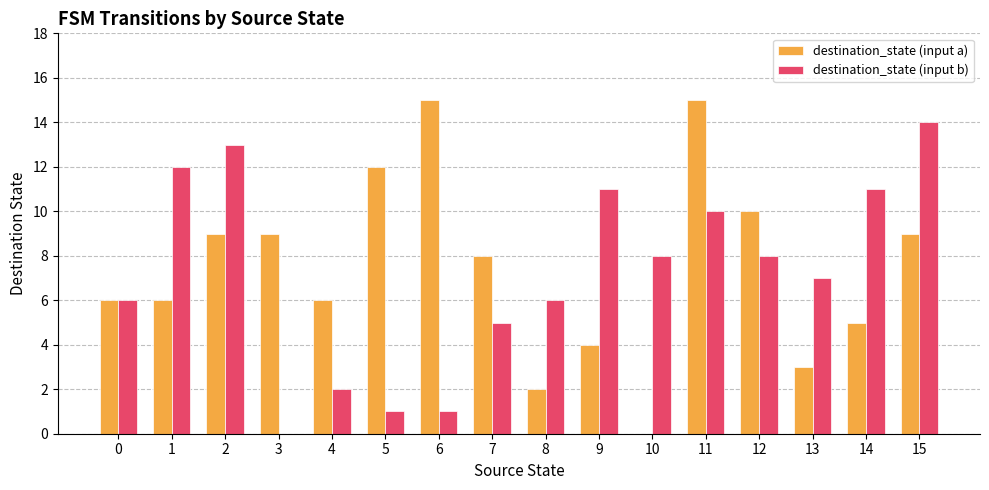

How many categories are shown in the chart?

16